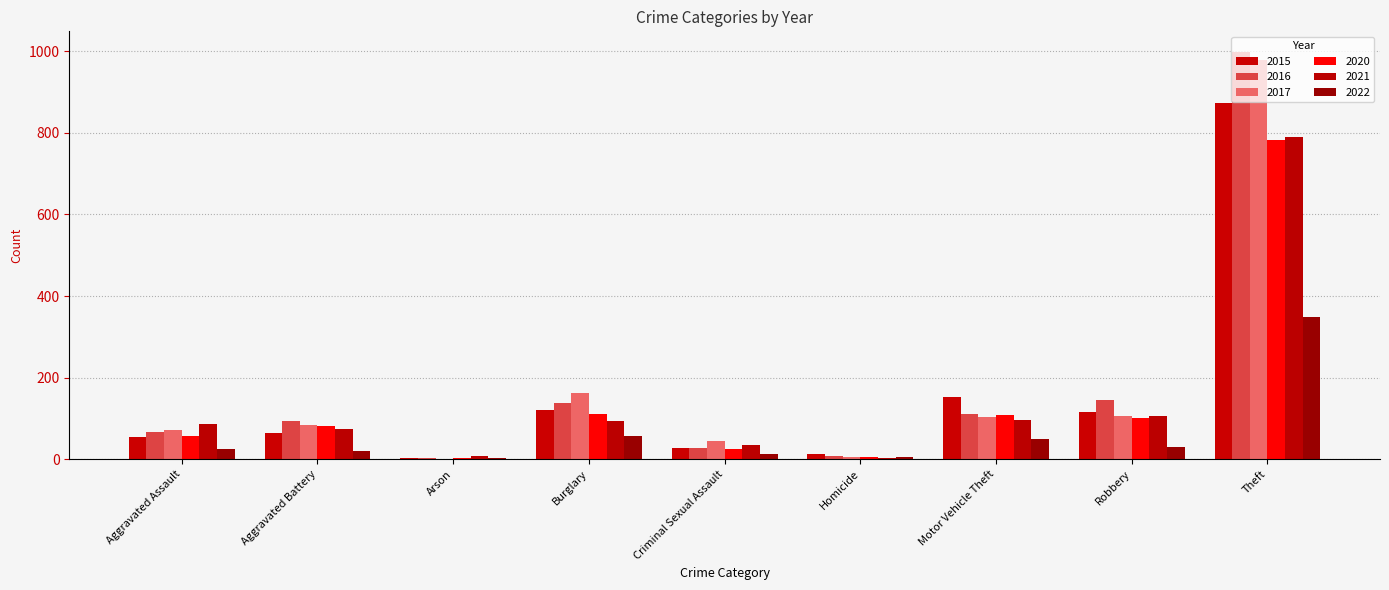

Where does the 2022 series first go above 26?

Burglary